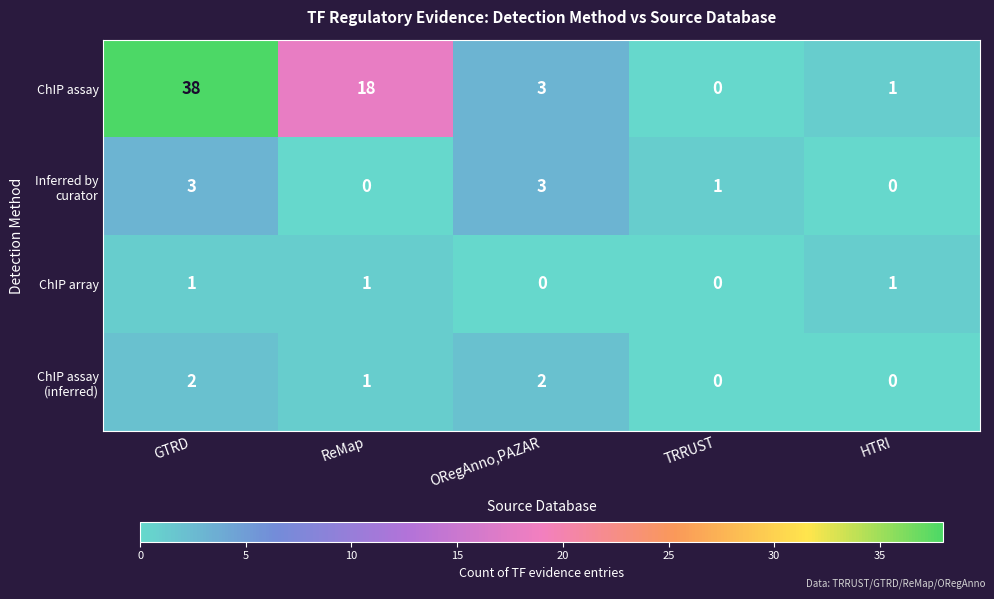

What is the total value across all series at ORegAnno,PAZAR?

8